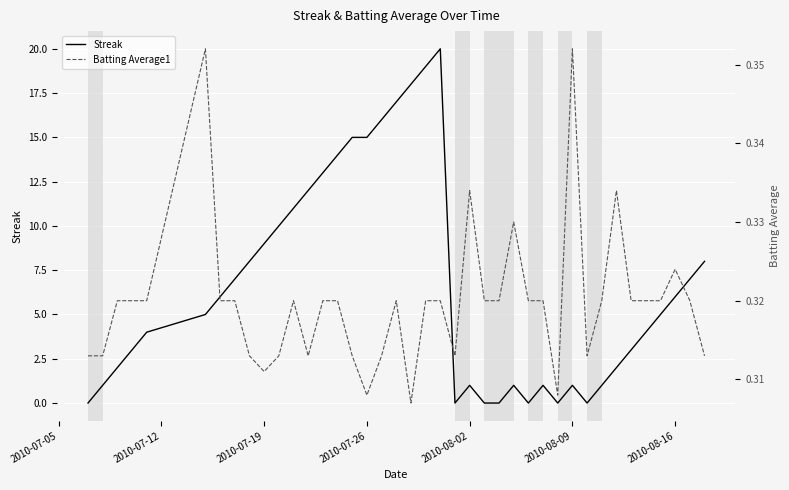

Rank the series by their maximum value, from highest to lowest.

Streak, Batting Average1